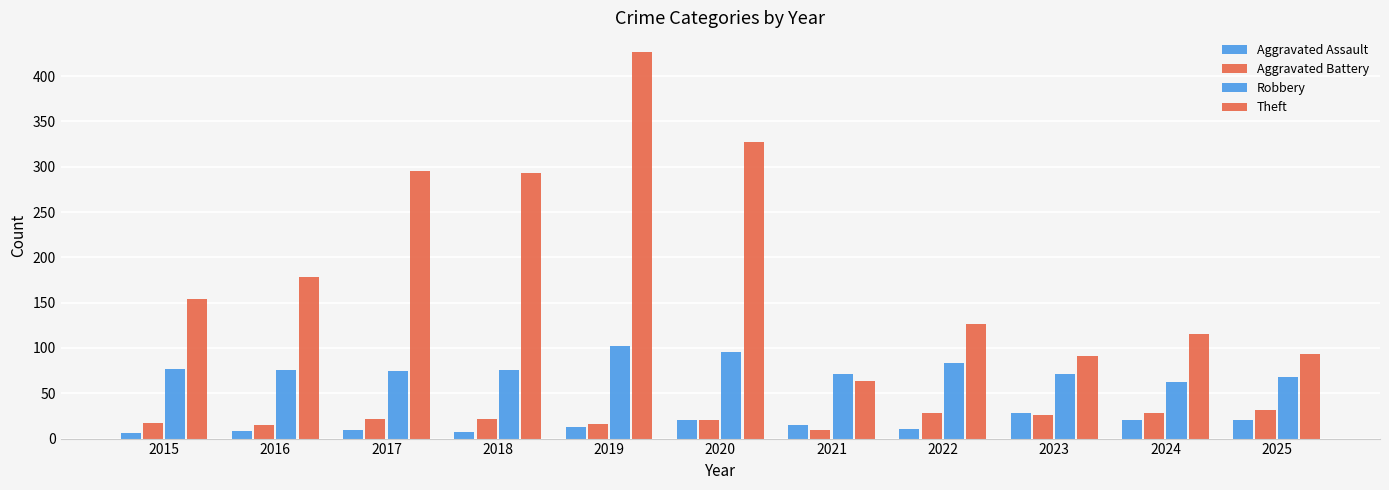

How many series are shown in this chart?

4